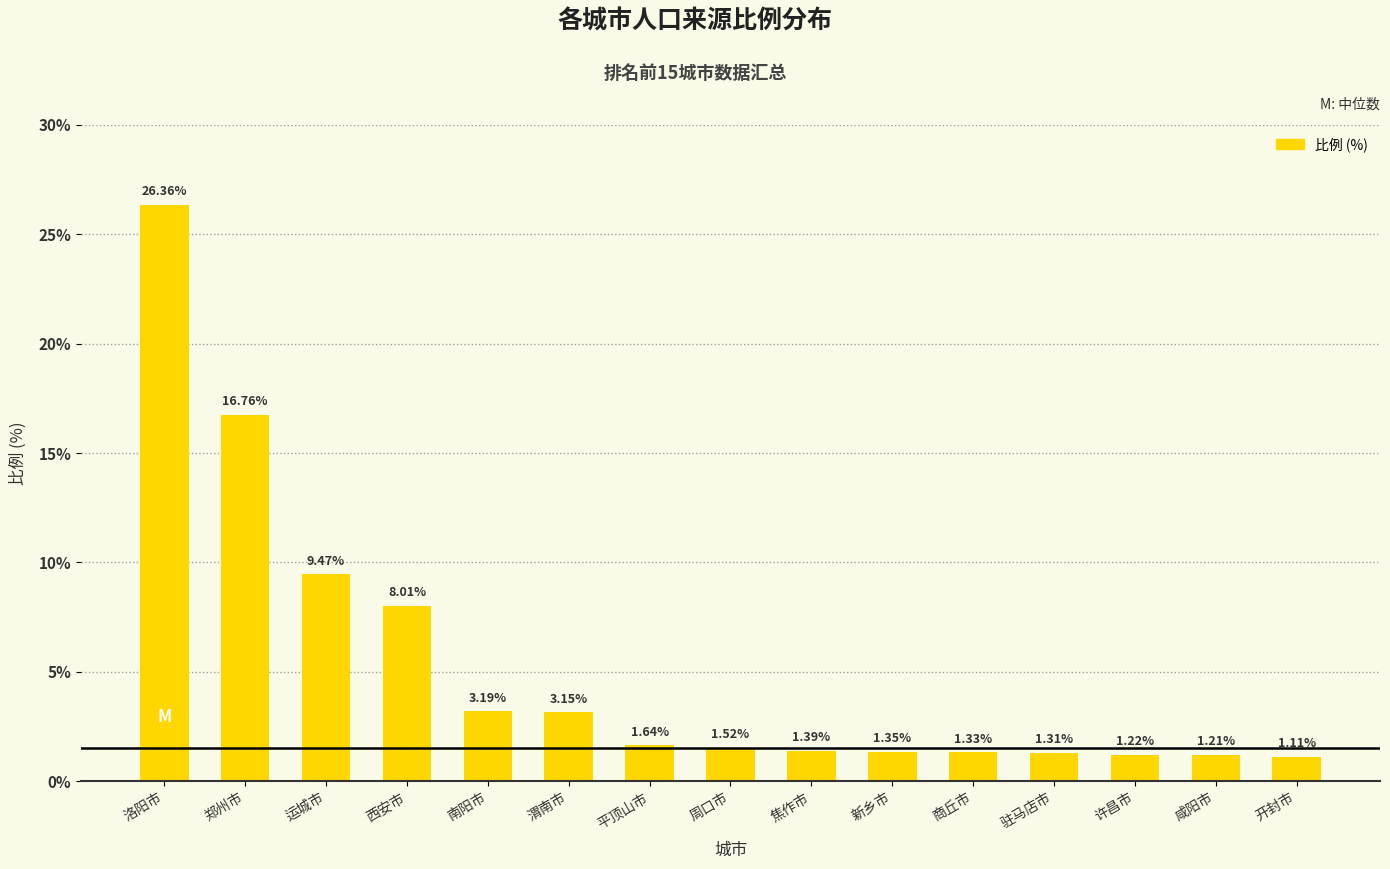

Which has a higher value, 开封市 or 平顶山市?

平顶山市